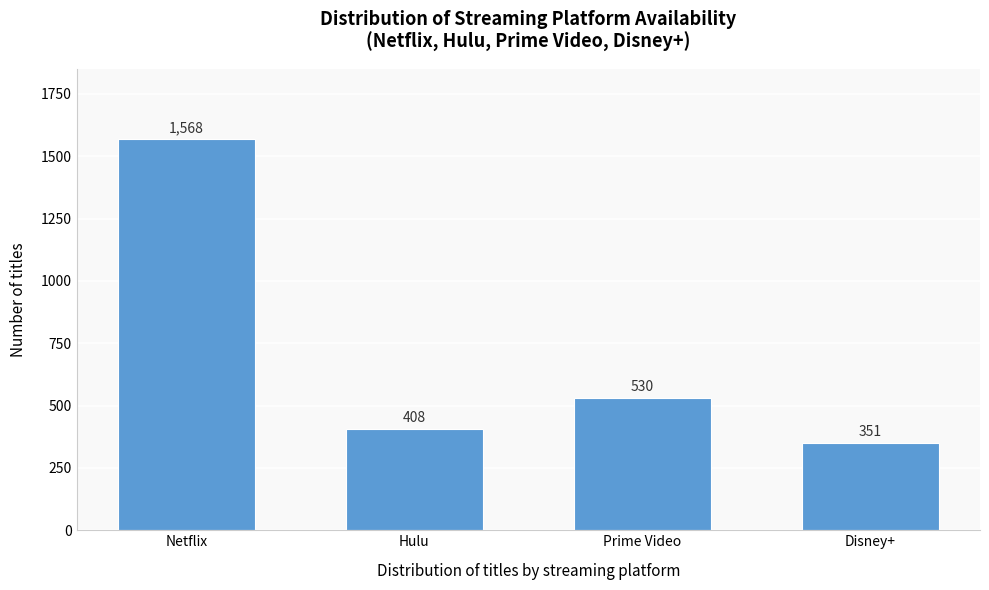

Reading left to right, what are all the values shown in this chart?

1568	408	530	351